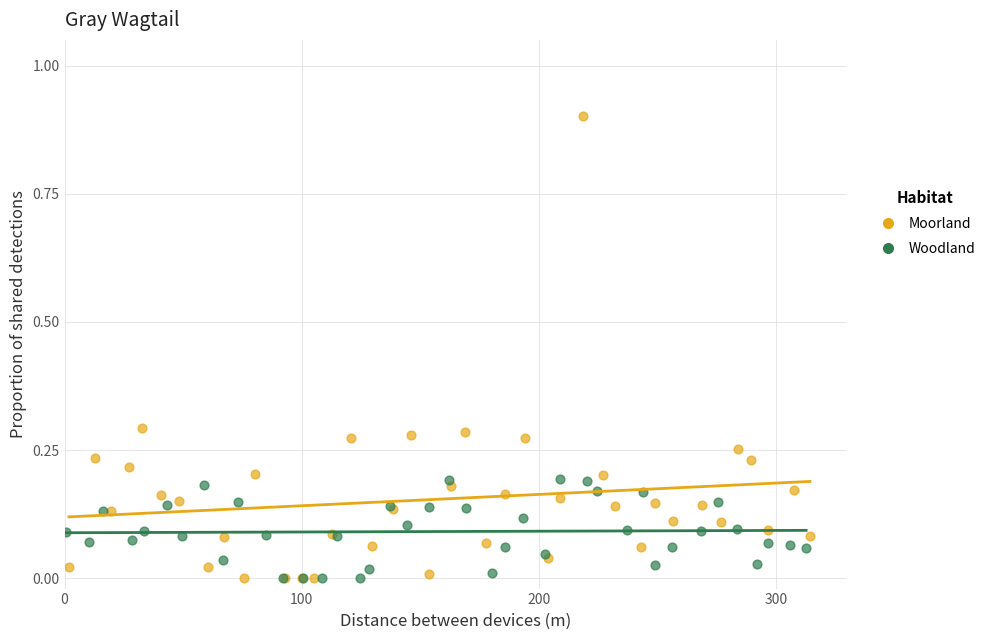

Which series contains the highest Y value?

Moorland